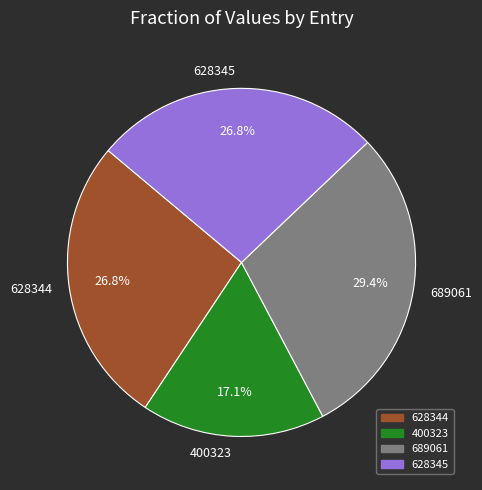

Is it true that 628345 is 35% of the pie?

False